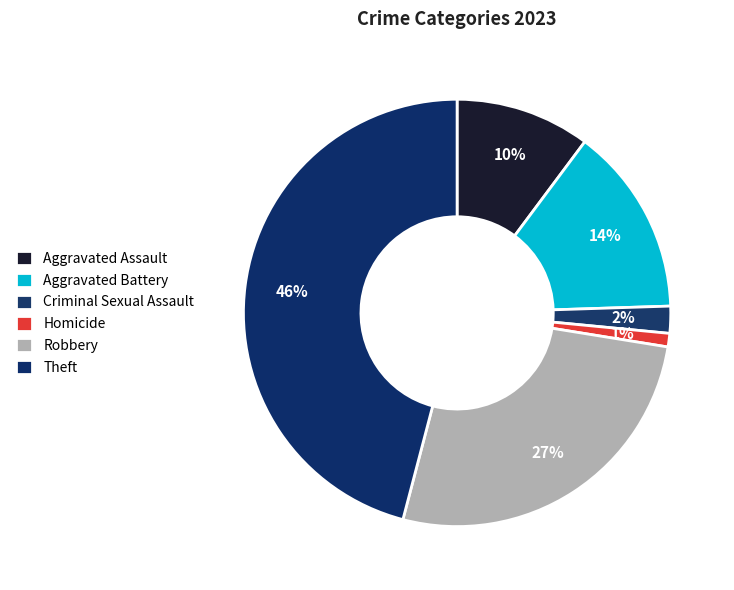

The Homicide slice represents 1% of the pie. True or false?

True